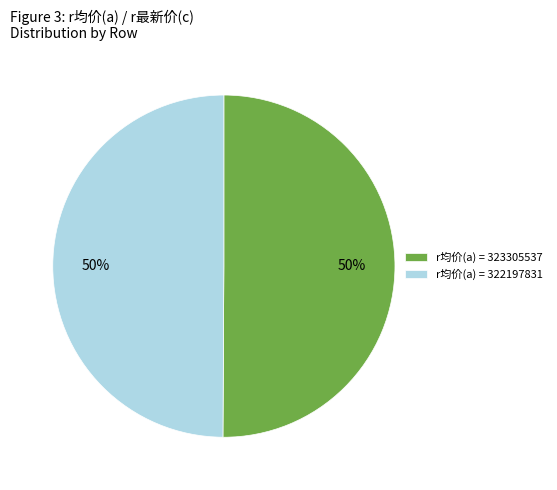

What percentage is the r均价(a) = 323305537 slice, to the nearest percent?

50%